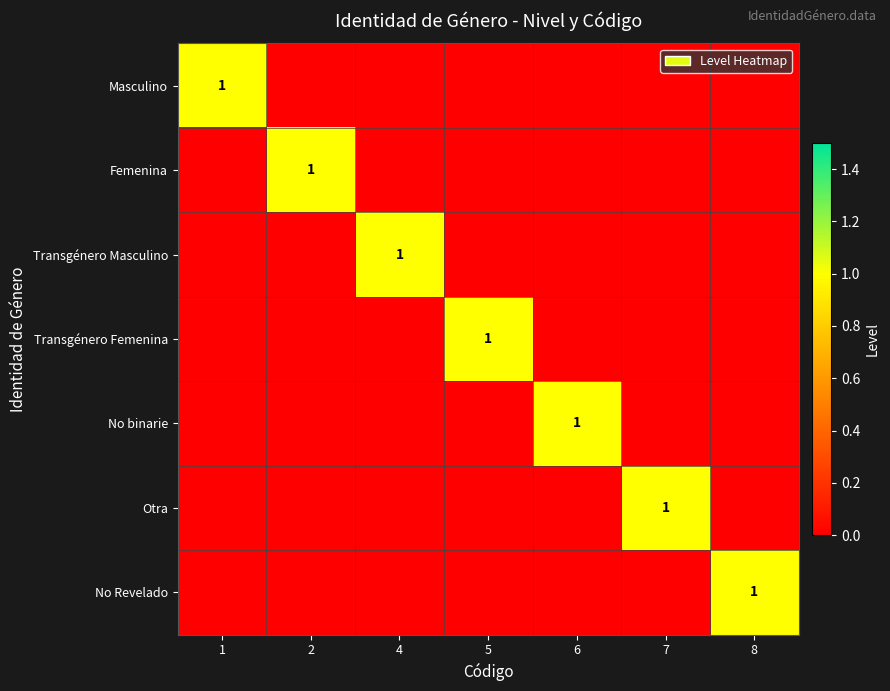

The No Revelado series shows 1 at 8. True or false?

True